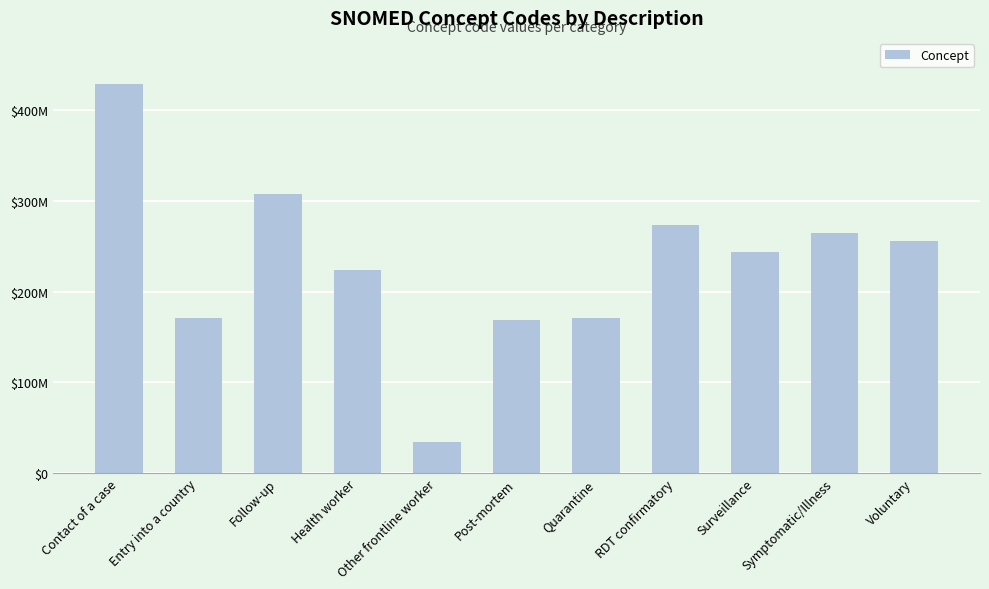

At which label does the data first exceed 243790003?

Contact of a case